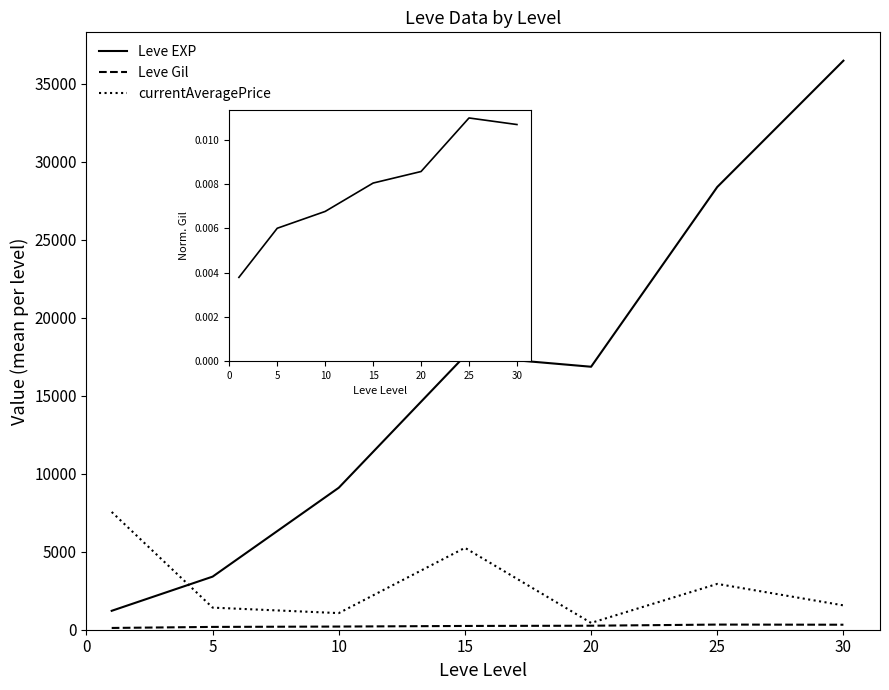

What is the maximum value shown in the chart?

36492.5